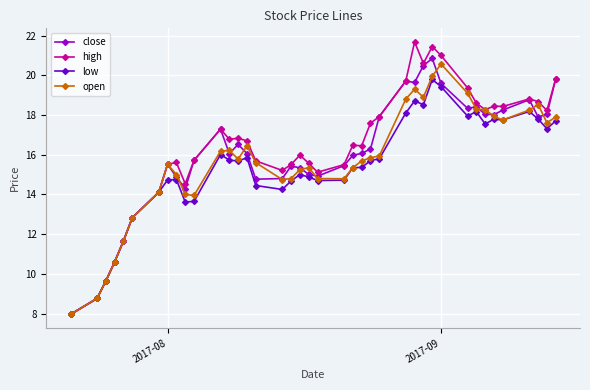

Rank the series by their maximum value, from lowest to highest.

low, open, close, high